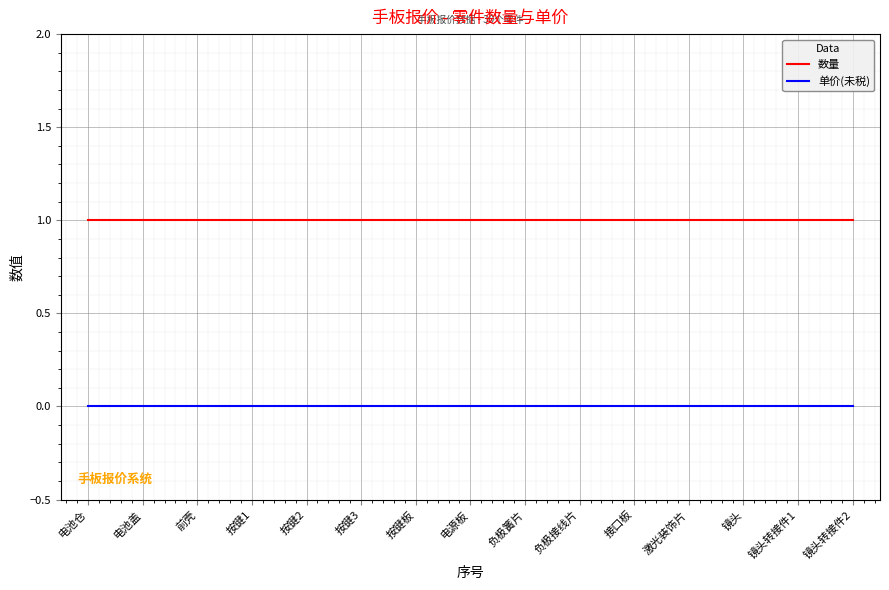

What position from the right is 按键板?

9